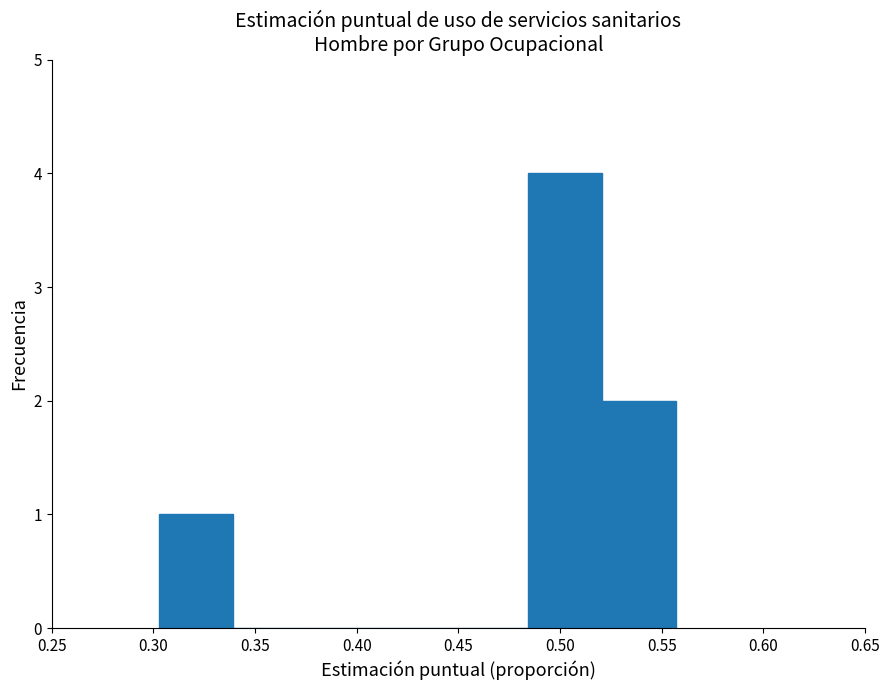

How tall is the bar that spans 0.485 to 0.520 on the x-axis? Neither the bar edges nor the heights are printed on the chart, so give them approximately, as read against the axes.

4